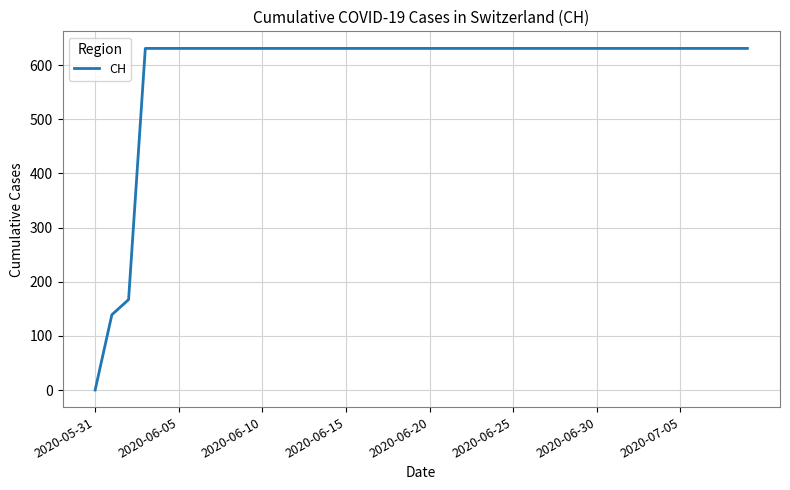

What is the greatest value displayed?

631